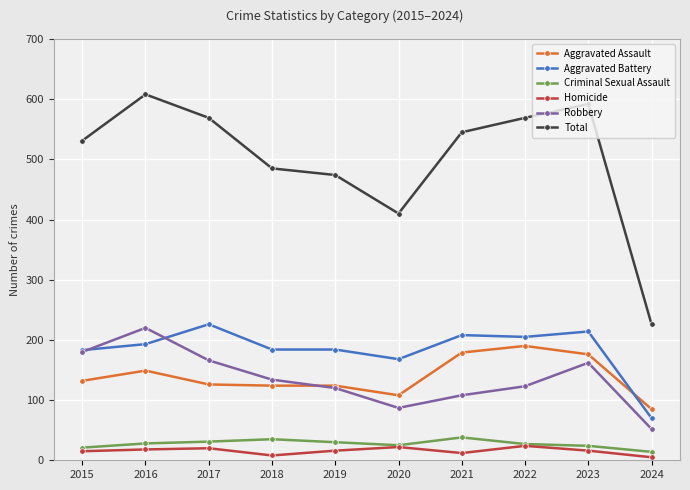

Is this an area chart (filled region under the line)?

No